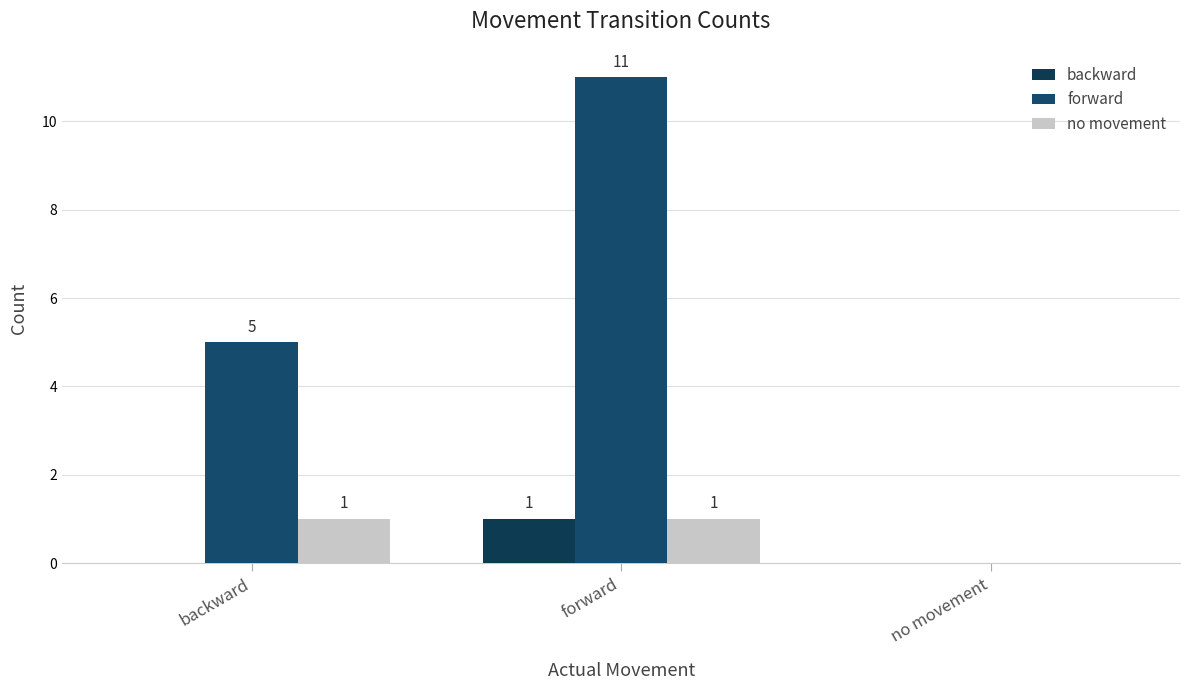

How many no movement values are between 0 and 1?

3